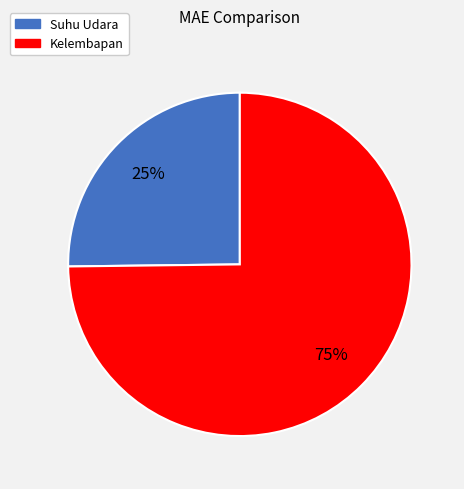

Rank the categories by value from lowest to highest.

Suhu Udara, Kelembapan